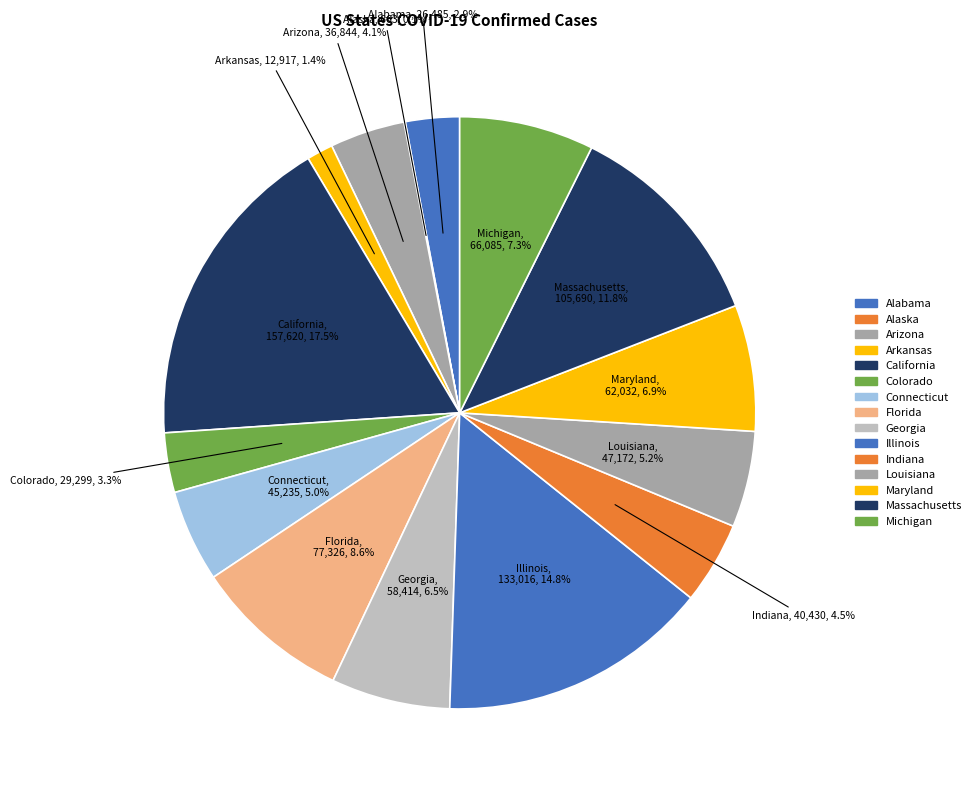

Which has a higher value, Alabama or Indiana?

Indiana